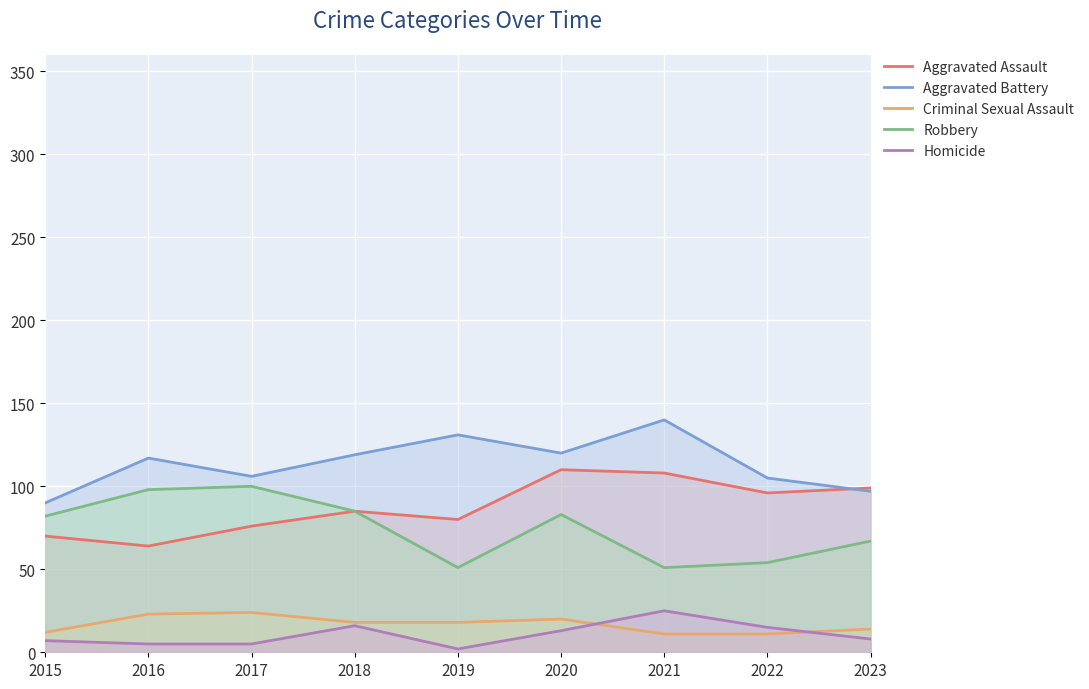

Which has a higher value, 2022 or 2021?

2021